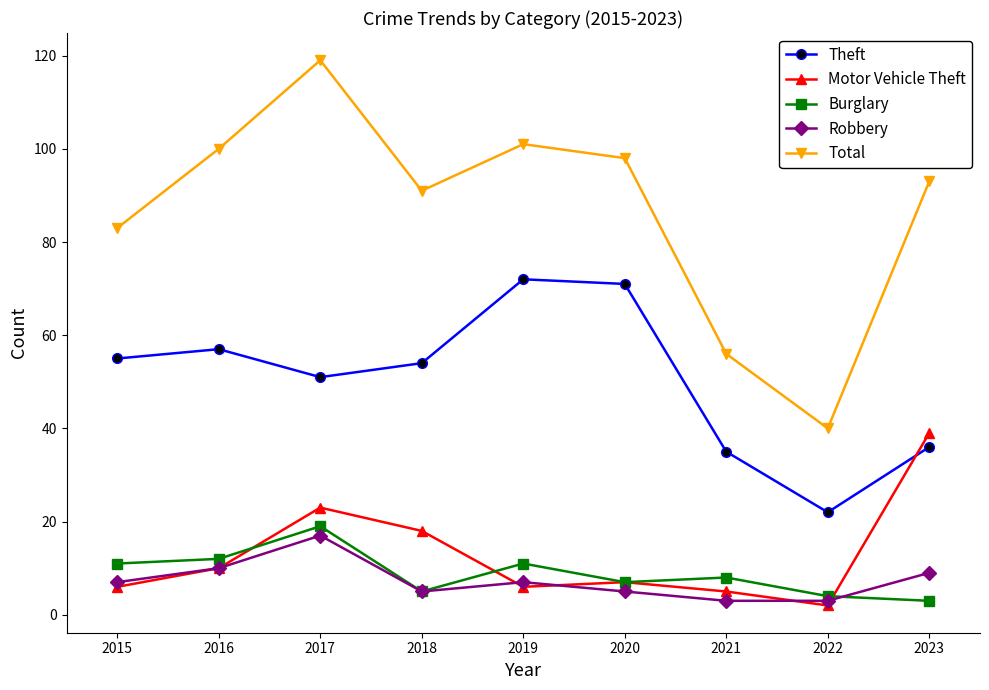

What is the sum of the Robbery values at 2022 and 2016?

13